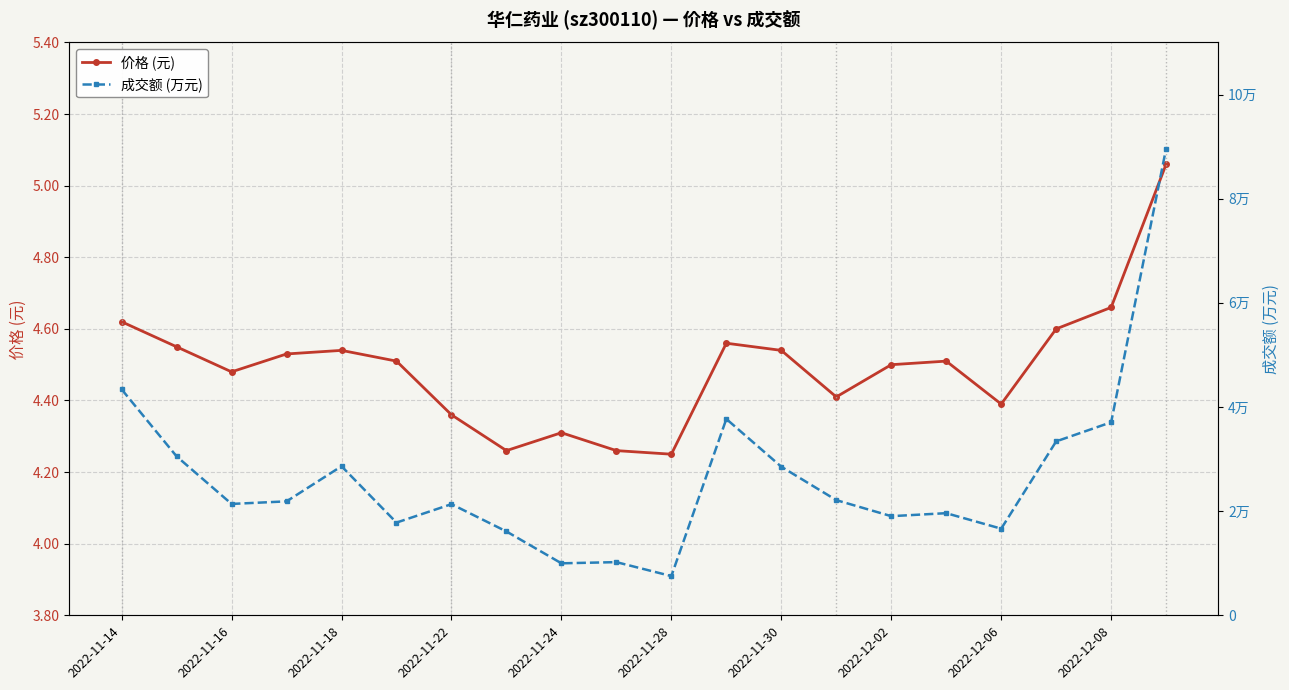

What is the difference between the maximum and minimum values in the 成交额 (万元) series?

82112.0